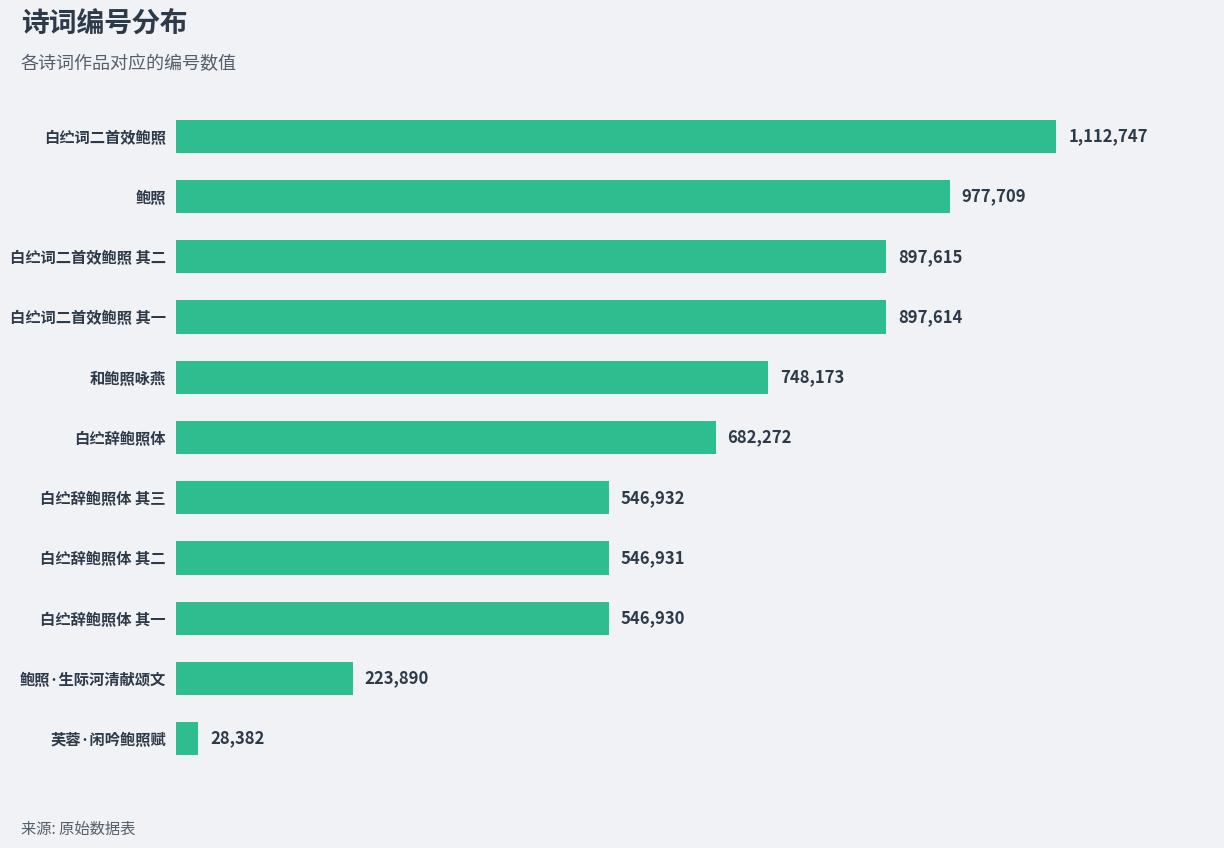

List the labels in order of value, smallest first.

芙蓉·闲吟鲍照赋, 鲍照·生际河清献颂文, 白纻辞鲍照体 其一, 白纻辞鲍照体 其二, 白纻辞鲍照体 其三, 白纻辞鲍照体, 和鲍照咏燕, 白纻词二首效鲍照 其一, 白纻词二首效鲍照 其二, 鲍照, 白纻词二首效鲍照